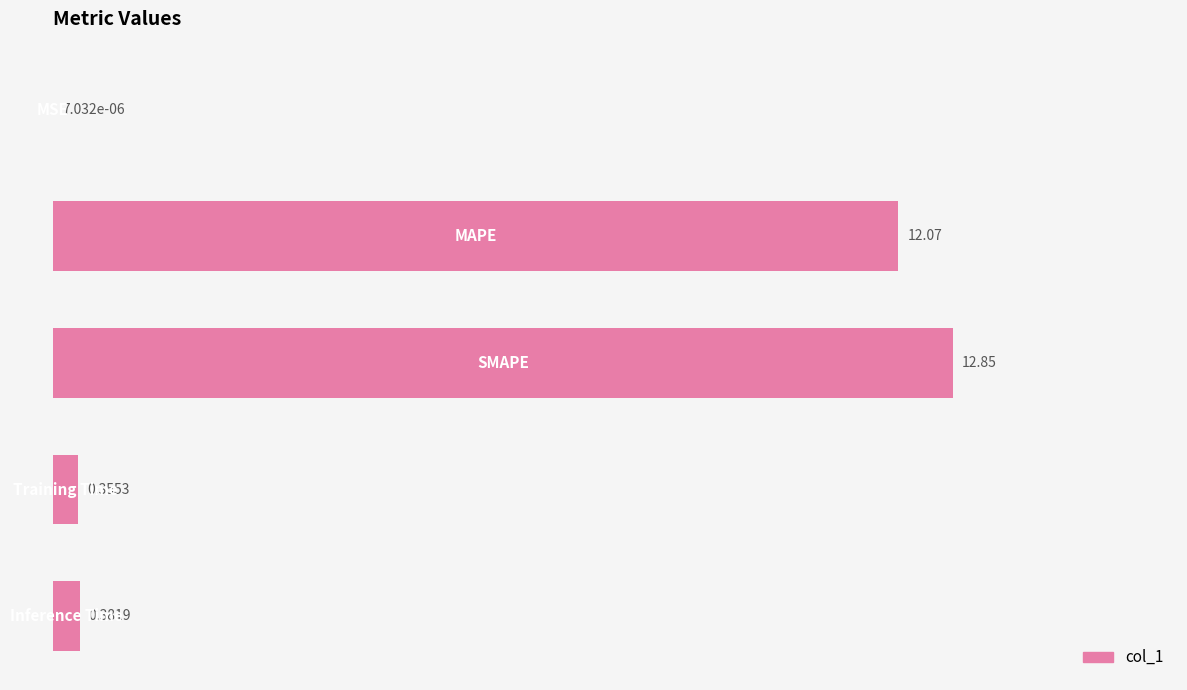

What is the greatest value displayed?

12.8